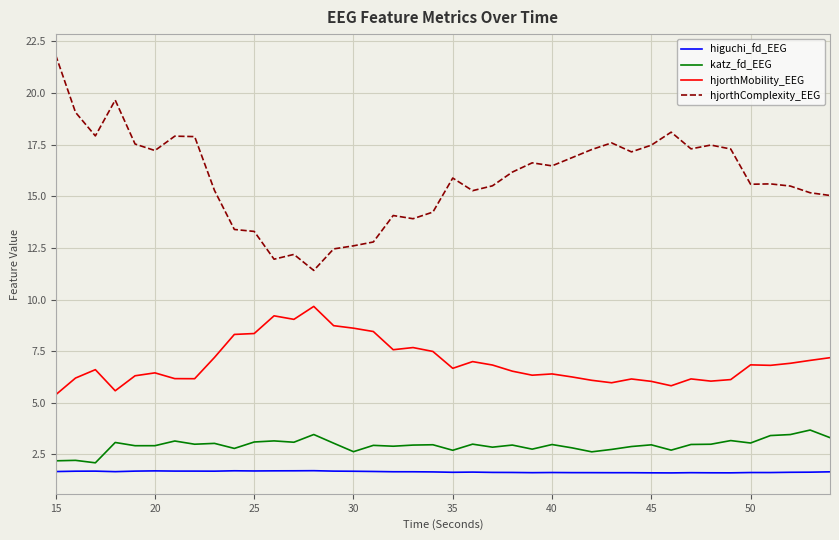

True or false: katz_fd_EEG and higuchi_fd_EEG intersect in this chart.

False